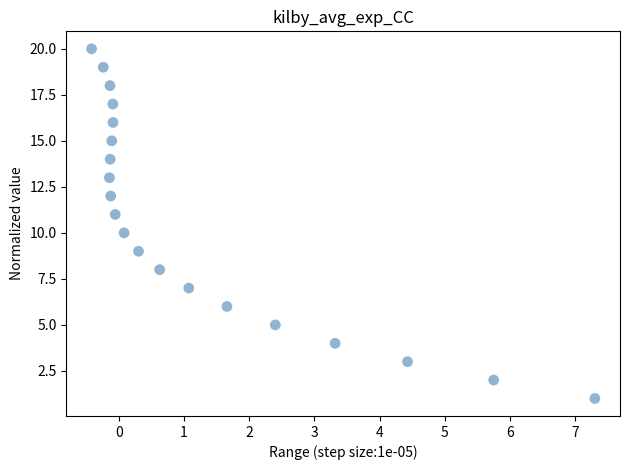

What is the range of Y values (max minus min)?

19